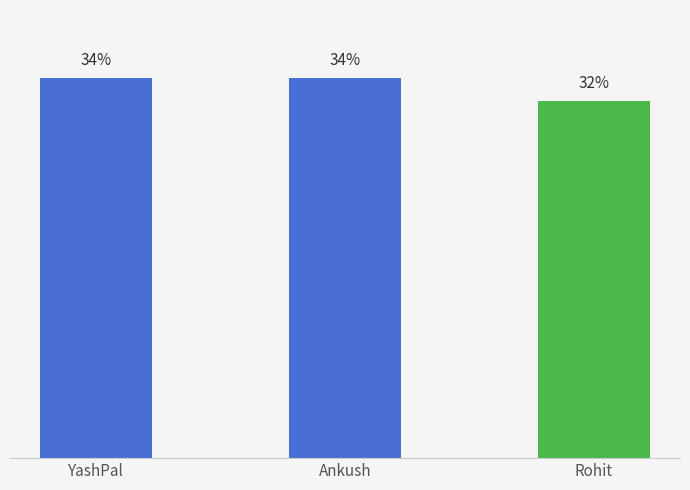

Which label corresponds to the smallest value in the chart?

Rohit